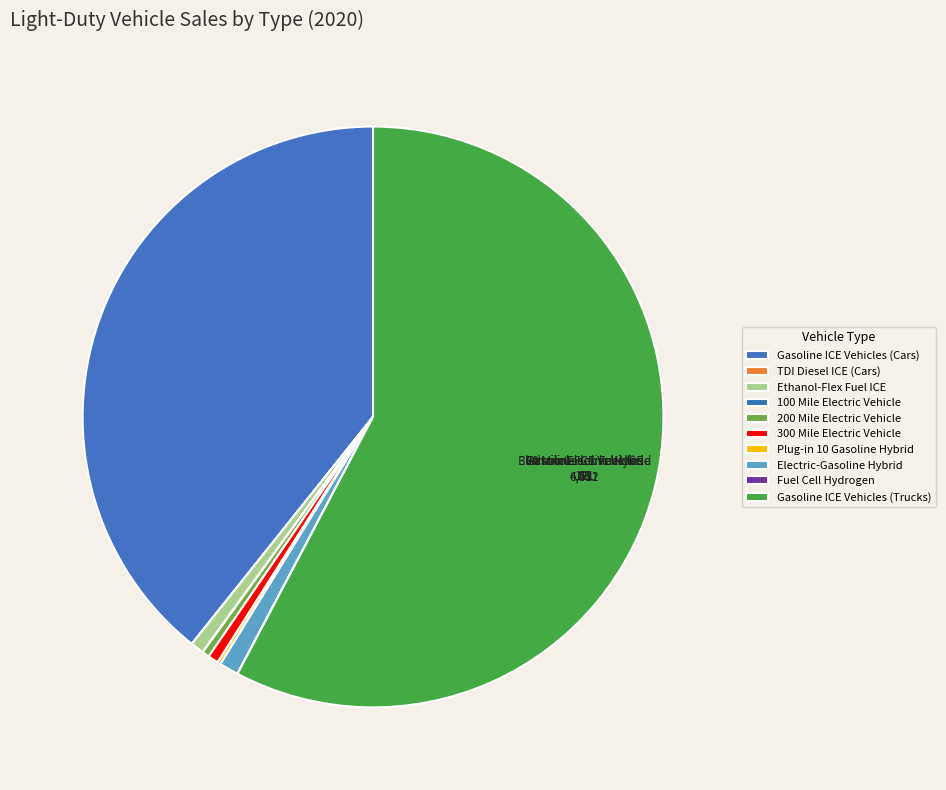

How many slices are in this pie chart?

10